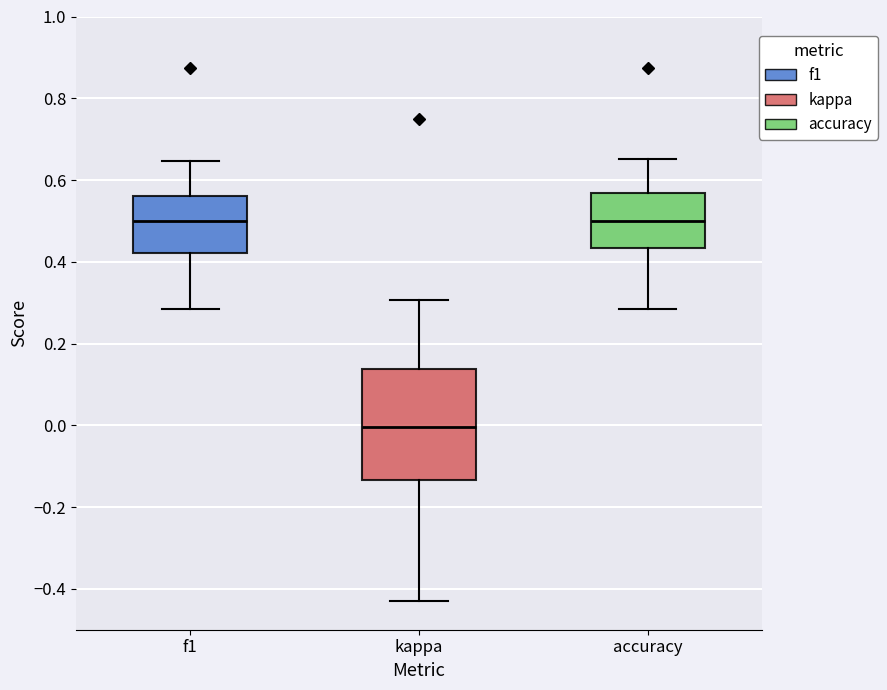

Which box is the tallest, from its lower edge to its upper edge?

kappa